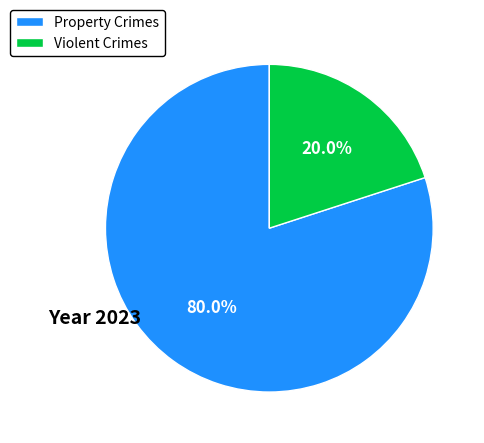

What is the total percentage of Violent Crimes and Property Crimes?

100.0%